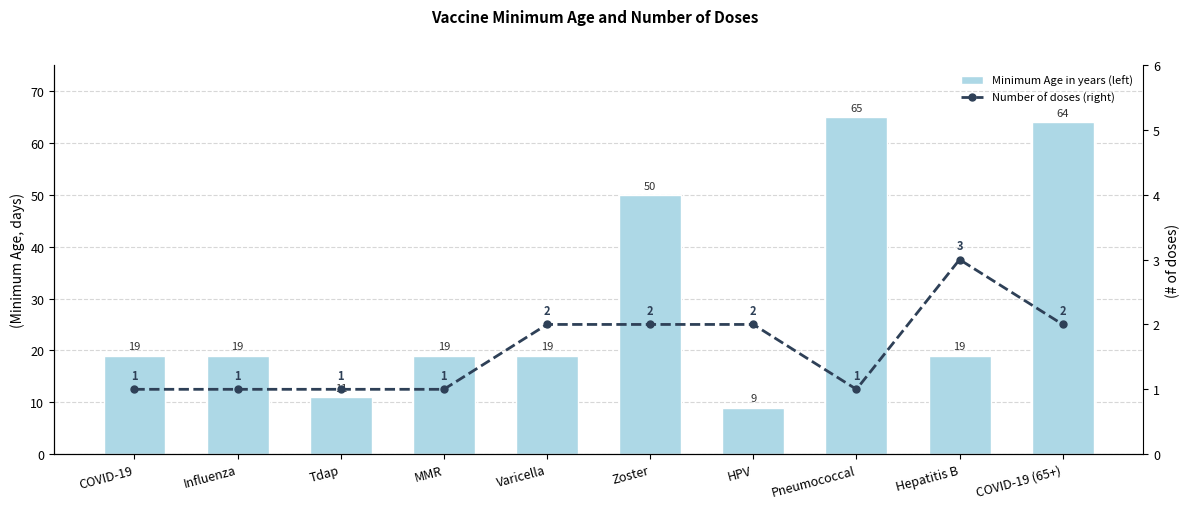

List the series in order of their peak value, lowest first.

# of doses (right), Minimum Age in years (left)